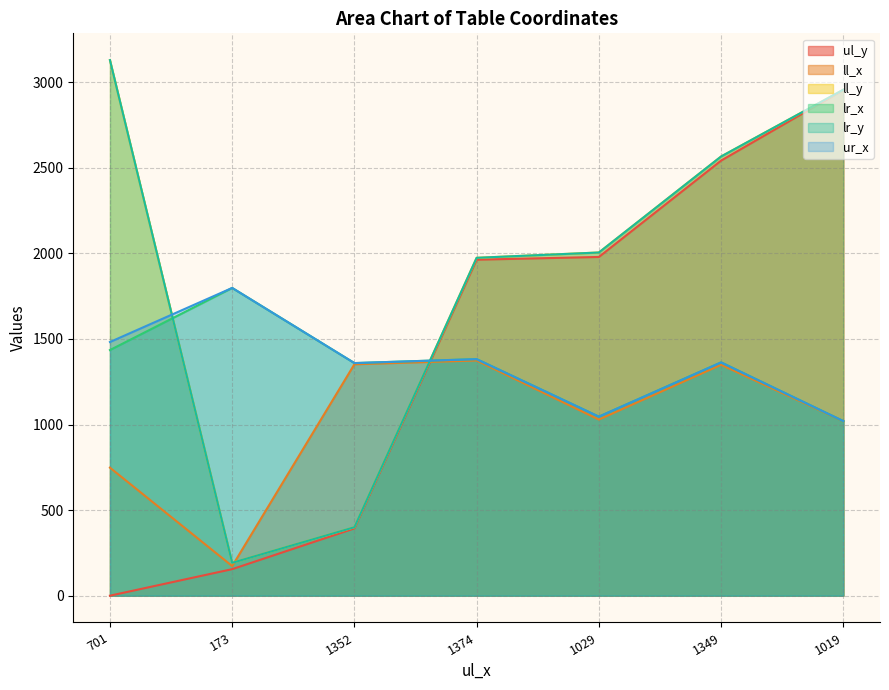

What is the label of the 5th point from the left?

1029